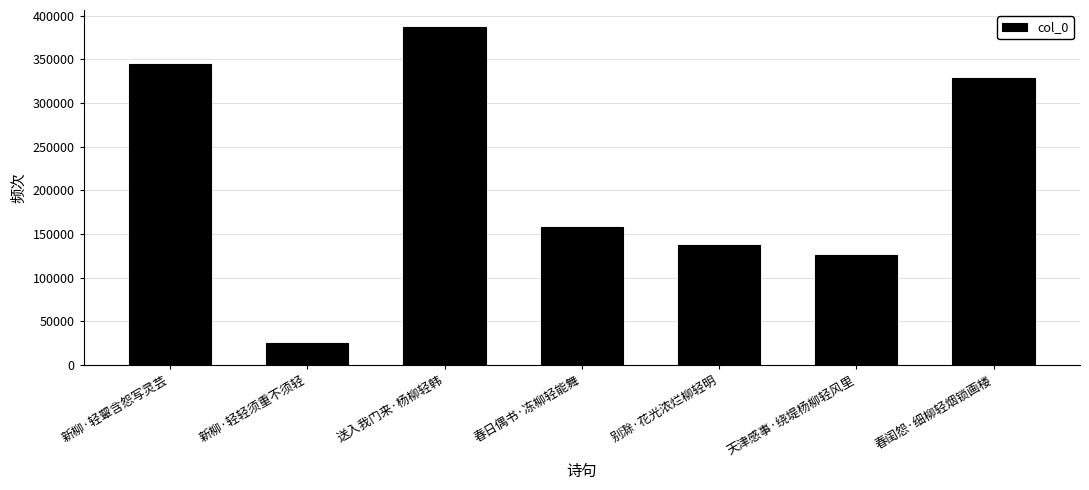

What is the change in value from 新柳·轻轻须重不须轻 to 天津感事·绕堤杨柳轻风里?

+100593